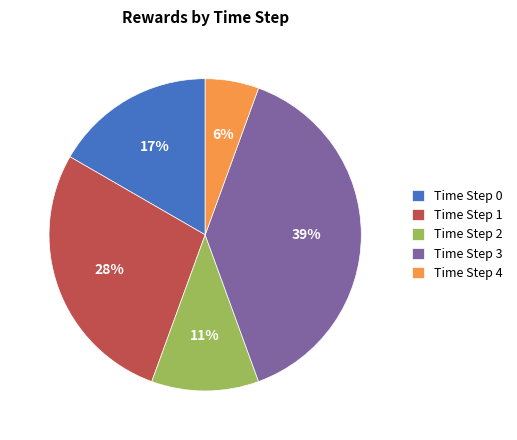

Is the sum of Time Step 1 and Time Step 2 greater than half?

No